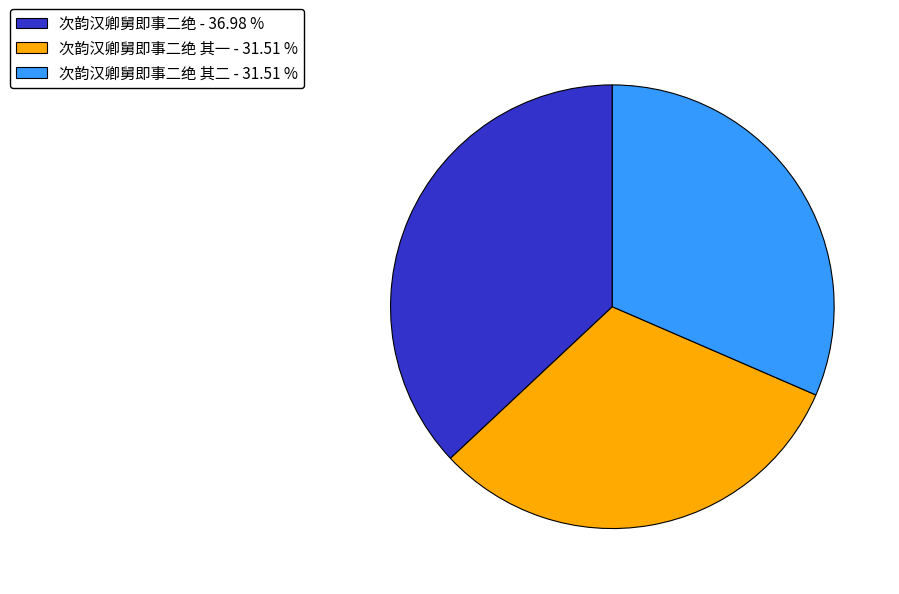

Which slice is the largest?

次韵汉卿舅即事二绝 - 36.98 %